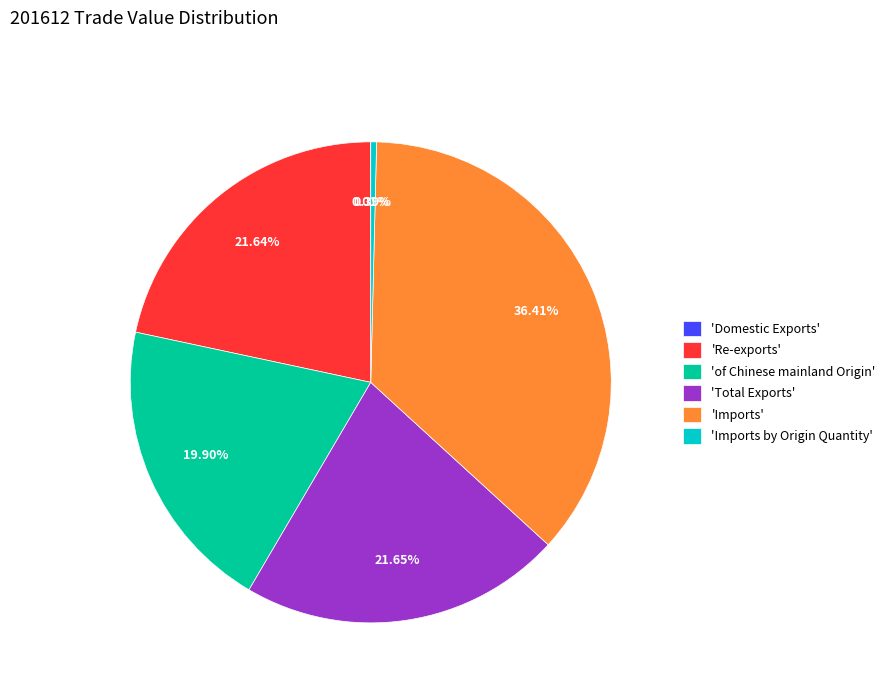

Does 'Total Exports' account for over 50% of the chart?

No